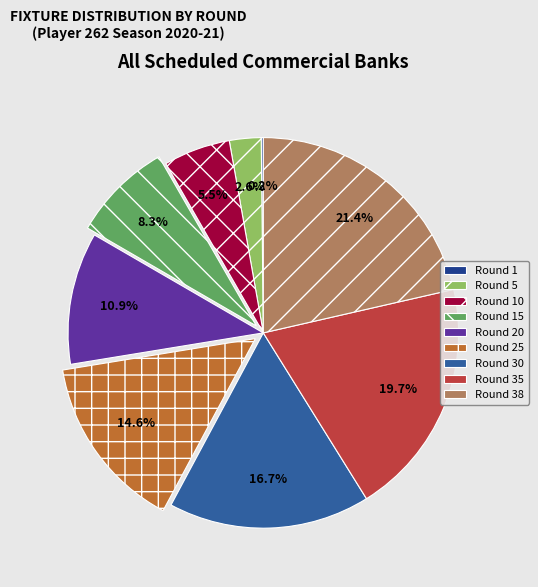

What is the largest slice in the pie chart?

Round 38